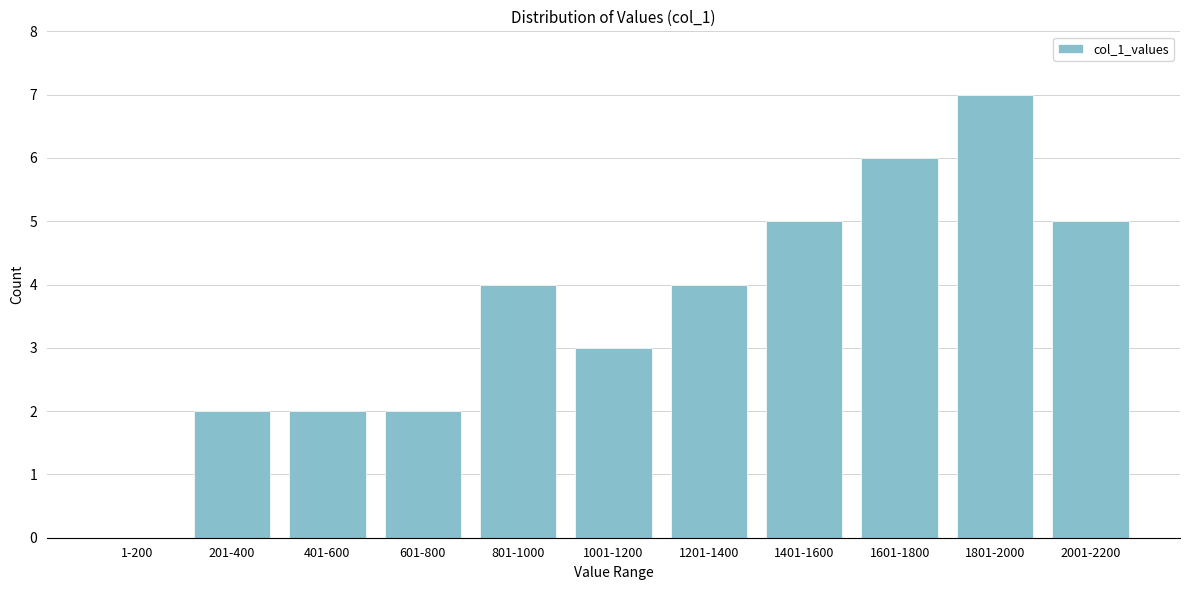

Reading left to right, extract all data points from this chart.

1-200=0	201-400=2	401-600=2	601-800=2	801-1000=4	1001-1200=3	1201-1400=4	1401-1600=5	1601-1800=6	1801-2000=7	2001-2200=5